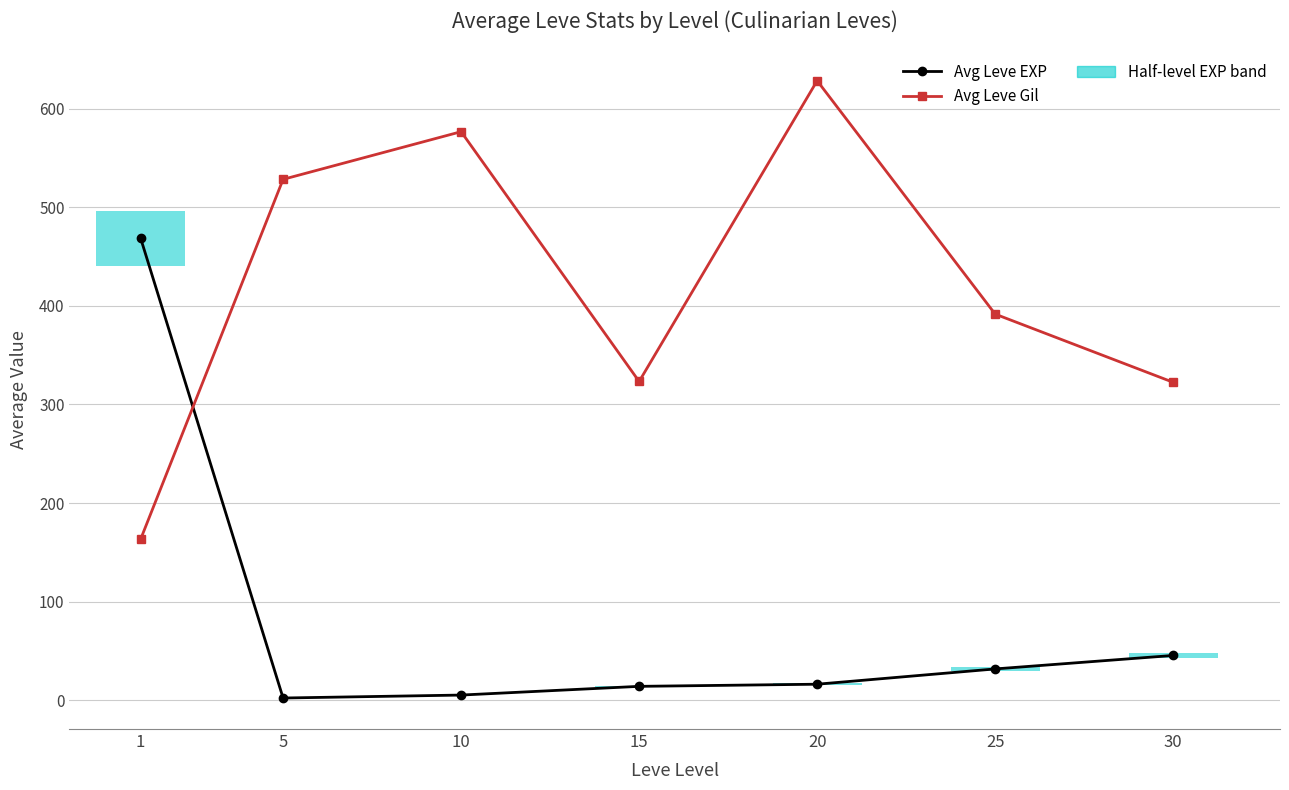

What is the total value across all series at 30?

368.0